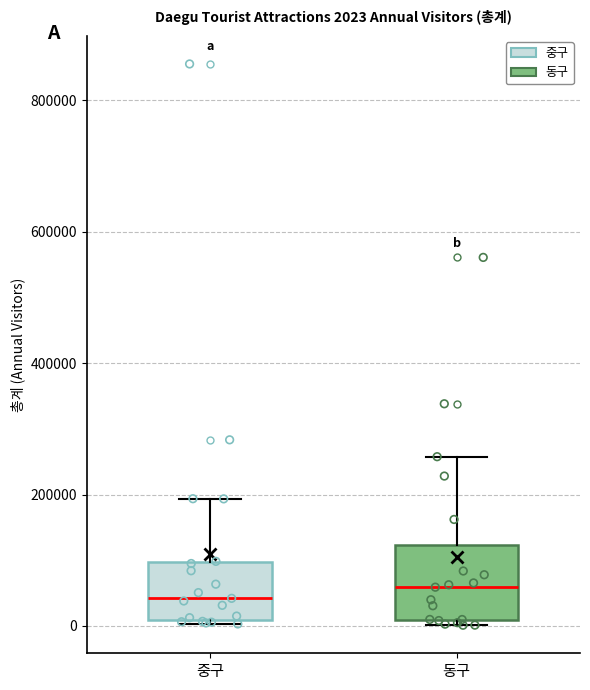

Which box is the tallest, from its lower edge to its upper edge?

동구